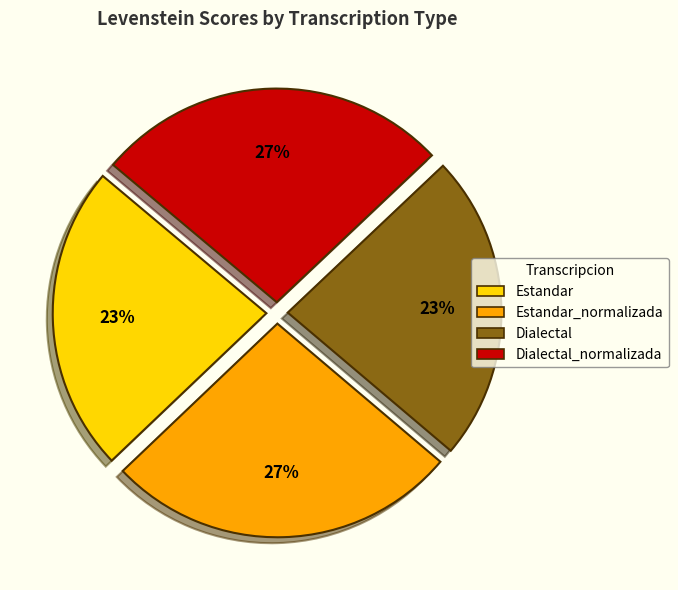

Is there a majority slice in this chart?

No